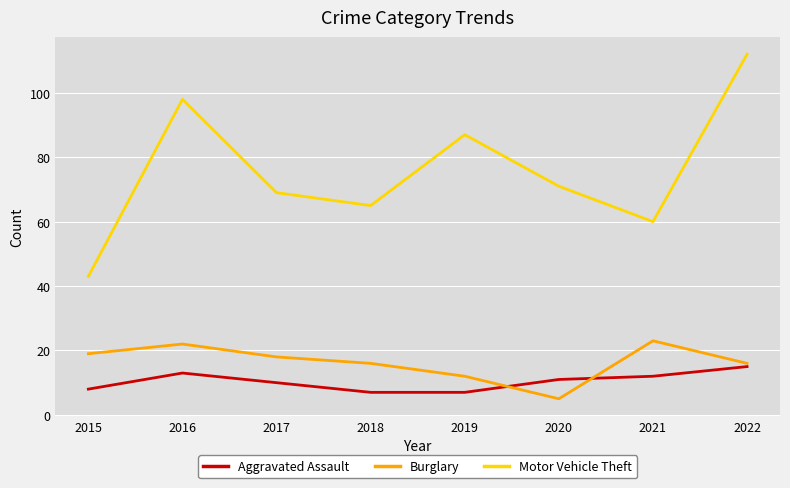

Where does the Burglary series first go above 18?

2015